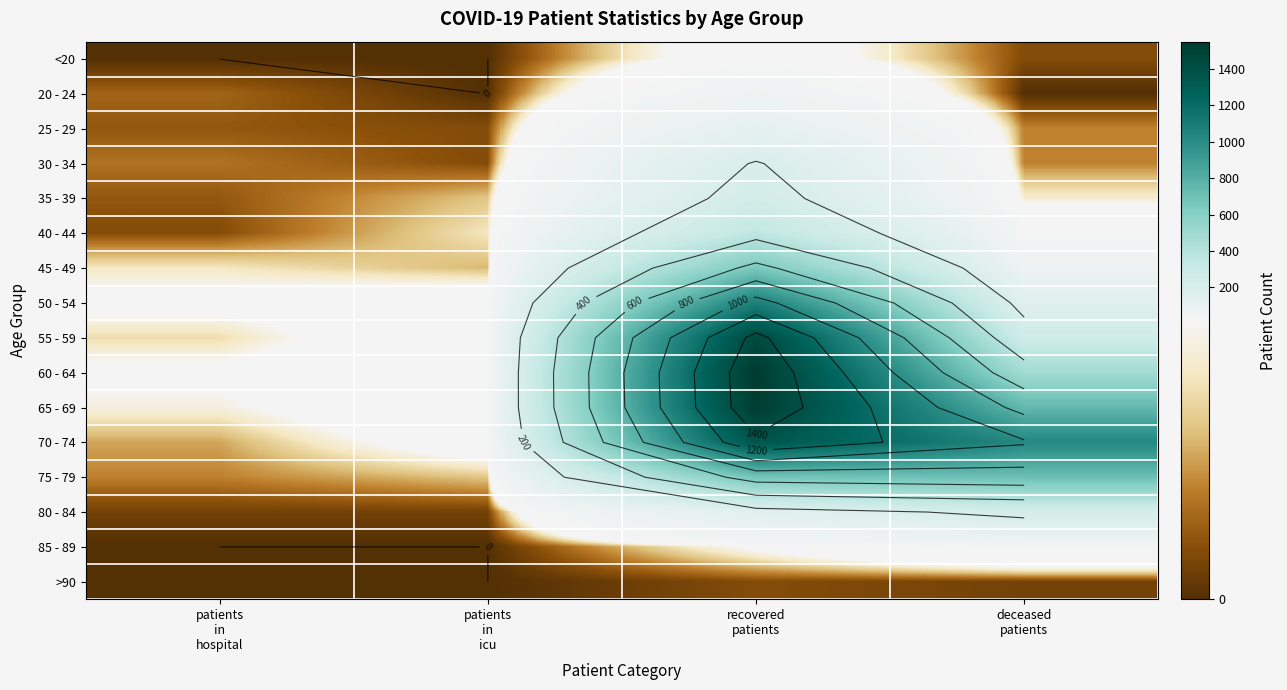

Which series has the largest total across all categories?

70 - 74